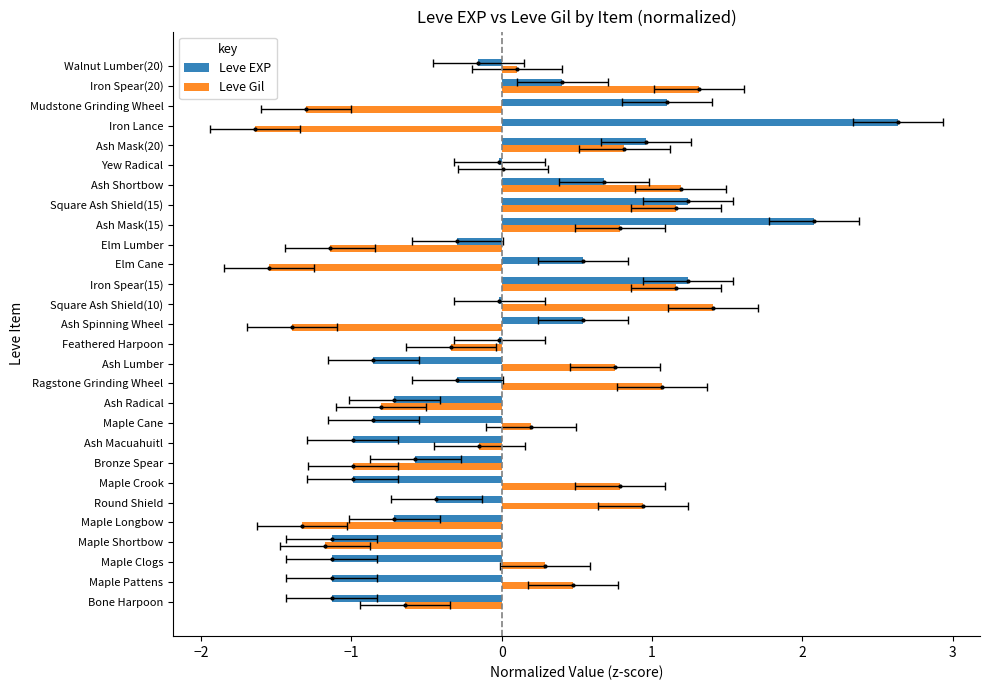

Reading left to right, what are all the values shown in this chart?

Leve EXP: -1.1	-1.1	-1.1	-1.1	-0.7	-0.4	-1.0	-0.6	-1.0	-0.9	-0.7	-0.3	-0.9	-0.0	0.5	-0.0	1.2	0.5	-0.3	2.1	1.2	0.7	-0.0	1.0	2.6	1.1	0.4	-0.2
Leve Gil: -0.6	0.5	0.3	-1.2	-1.3	0.9	0.8	-1.0	-0.1	0.2	-0.8	1.1	0.8	-0.3	-1.4	1.4	1.2	-1.5	-1.1	0.8	1.2	1.2	0.0	0.8	-1.6	-1.3	1.3	0.1